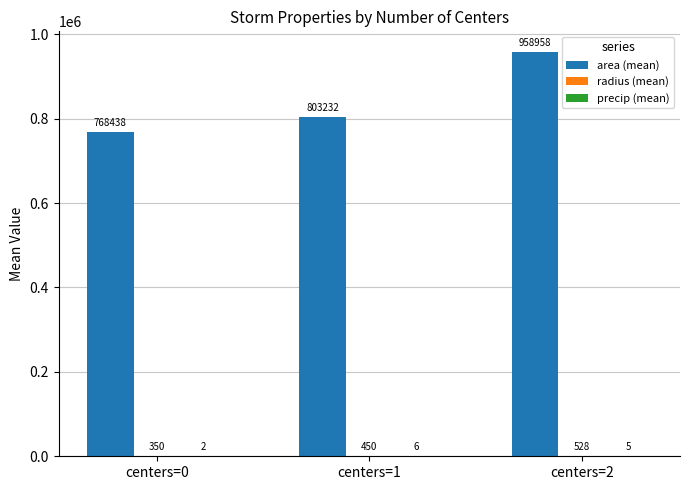

At which category is the sum across all series the highest?

centers=2